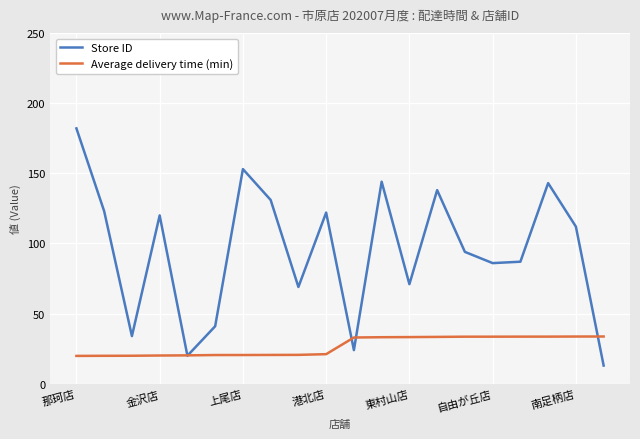

What is the value of the Average delivery time (min) point at the 14th from the left?

33.4